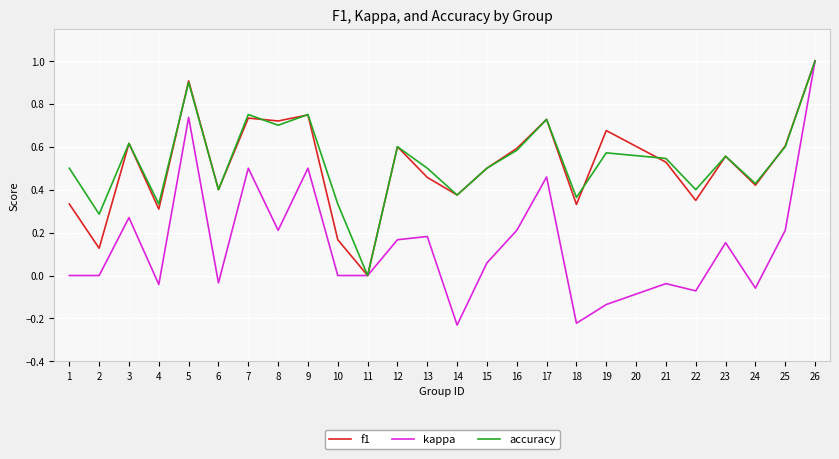

At which category is the sum across all series the highest?

26